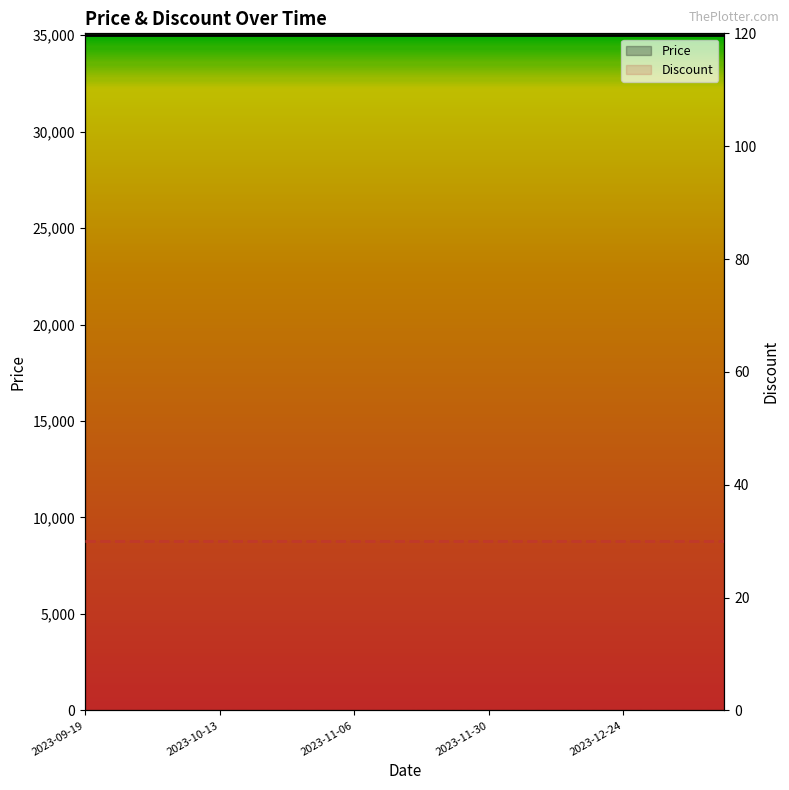

The Price series shows 48526 at 19. True or false?

False